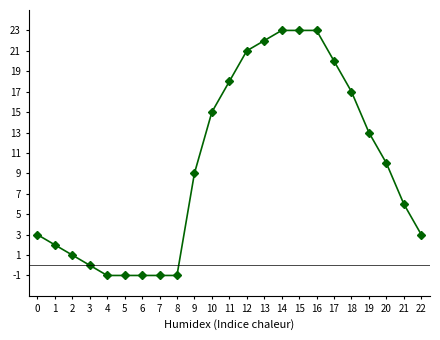

Between 7 and 19, which is larger?

19